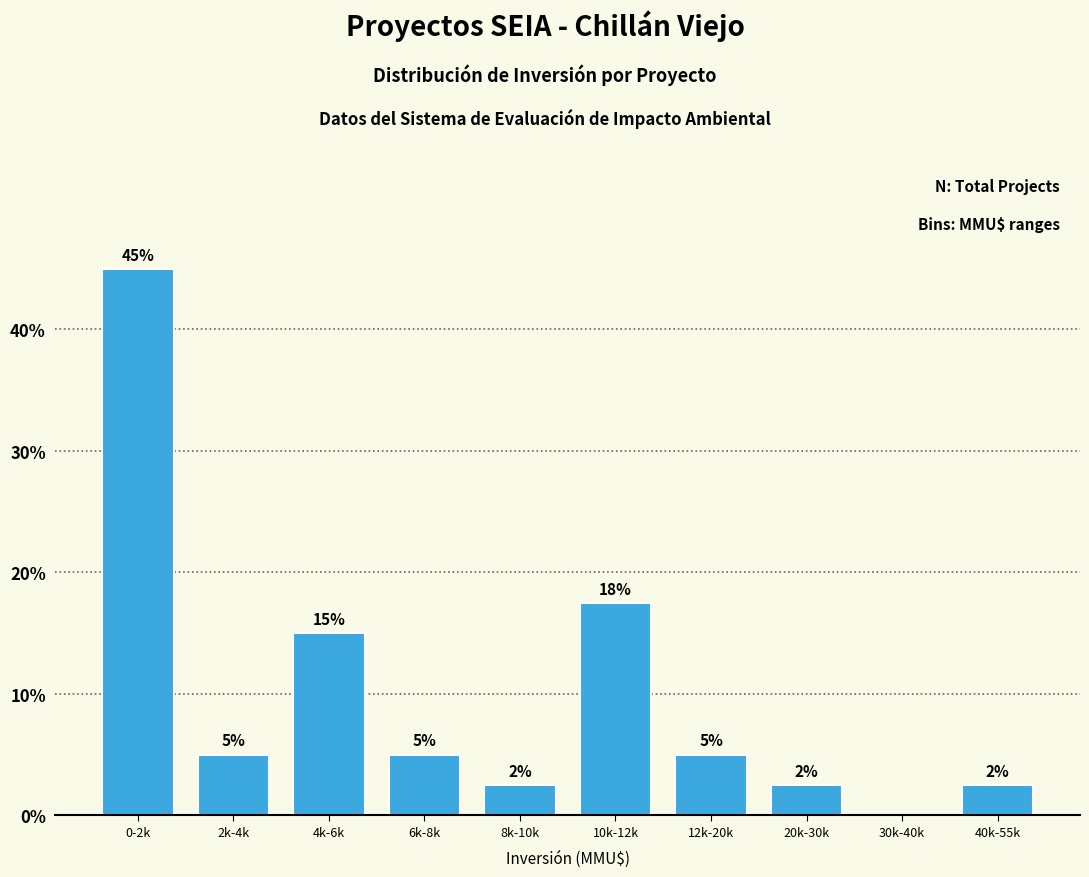

Between 12k-20k and 8k-10k, which is larger?

12k-20k